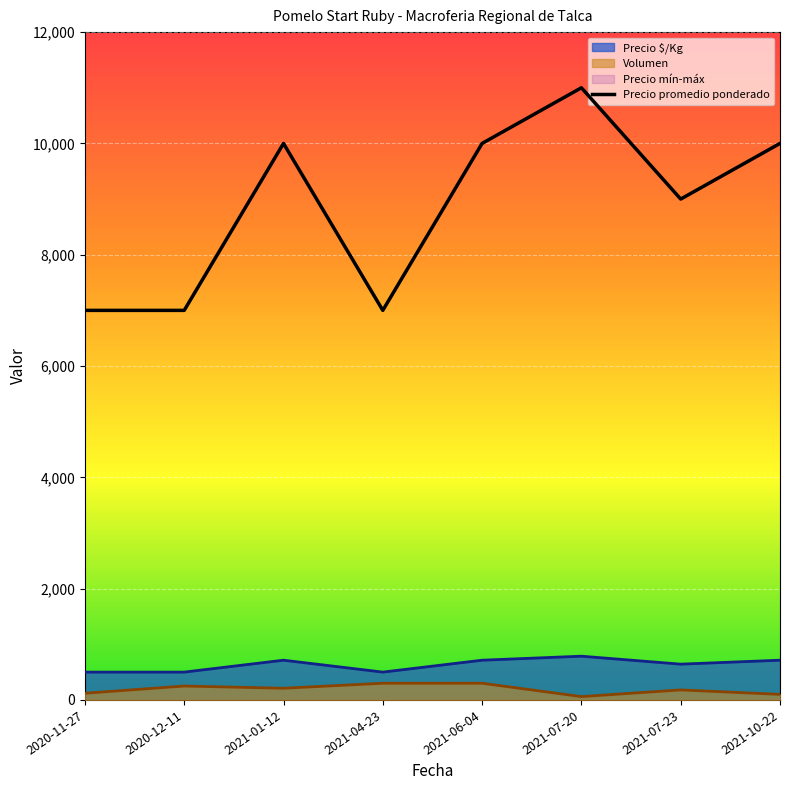

Rank the categories by value from lowest to highest.

2020-11-27, 2020-12-11, 2021-04-23, 2021-07-23, 2021-01-12, 2021-06-04, 2021-10-22, 2021-07-20